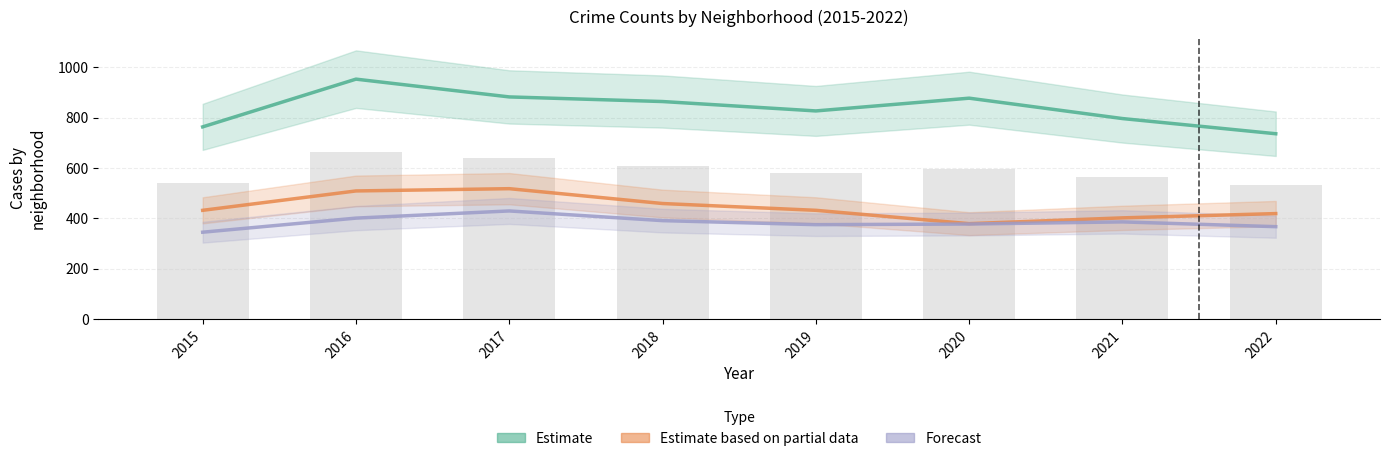

What is the approximate value of Forecast at 2018?

391.0